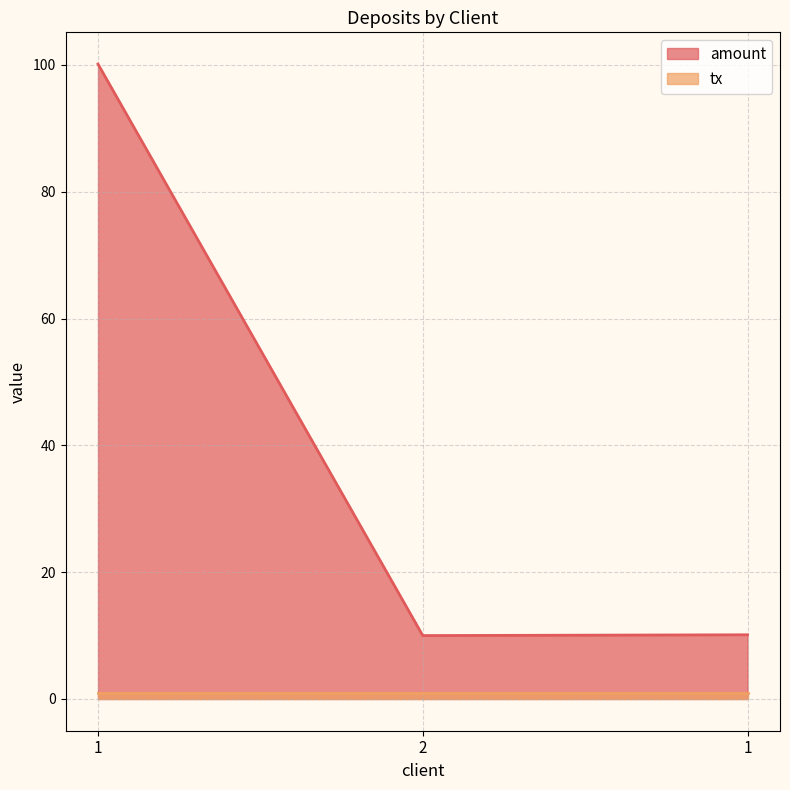

What is the ratio of the value at 2 to the value at 1?

1.0